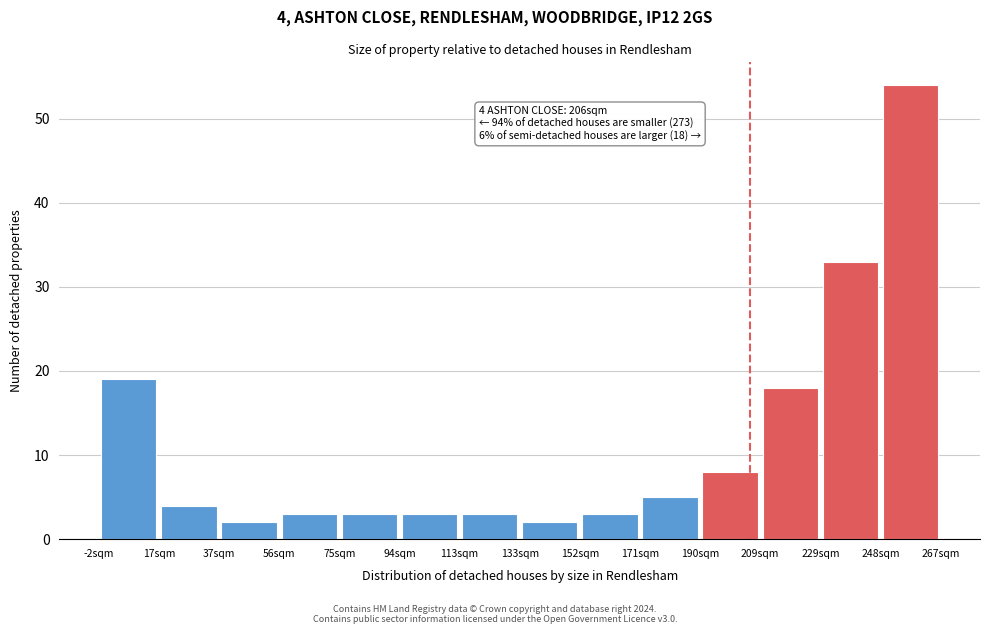

Over which range of the x-axis is the bar tallest?

248 to 268